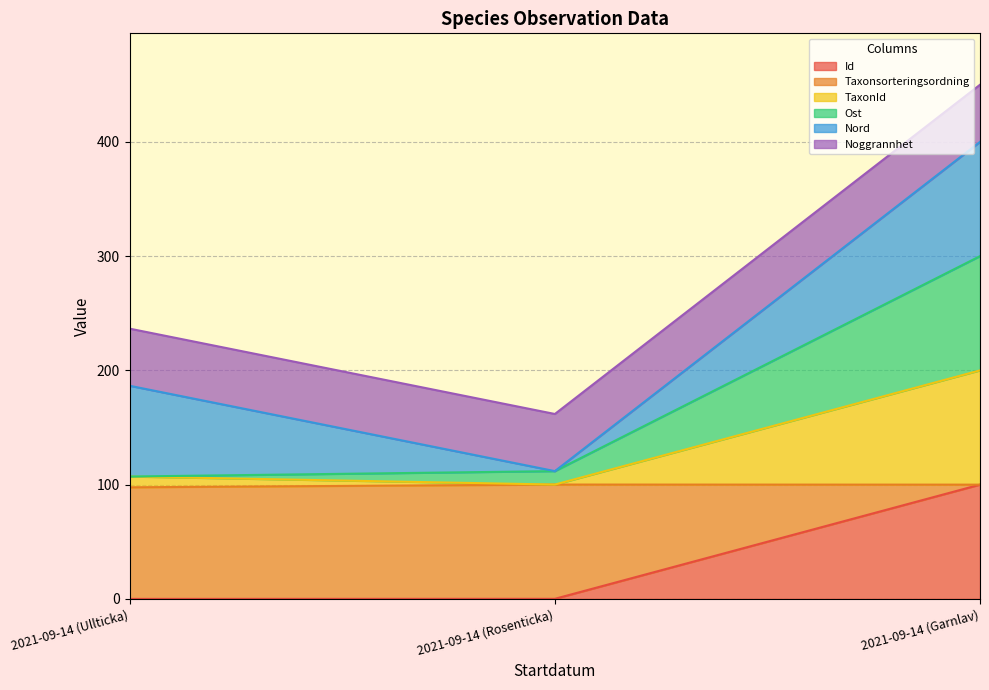

At which category is the sum across all series the highest?

2021-09-14 (Garnlav)